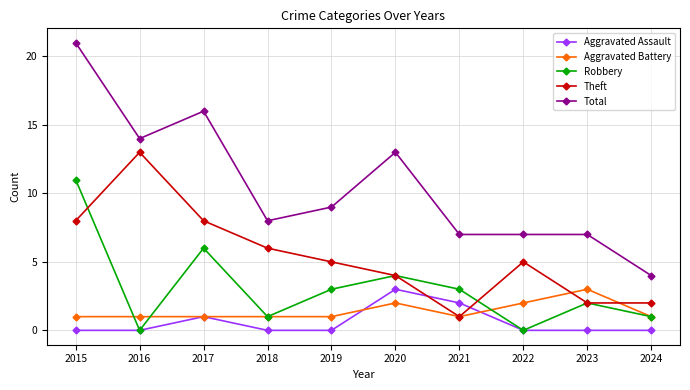

Between 2016 and 2018, which series saw the biggest shift?

Theft